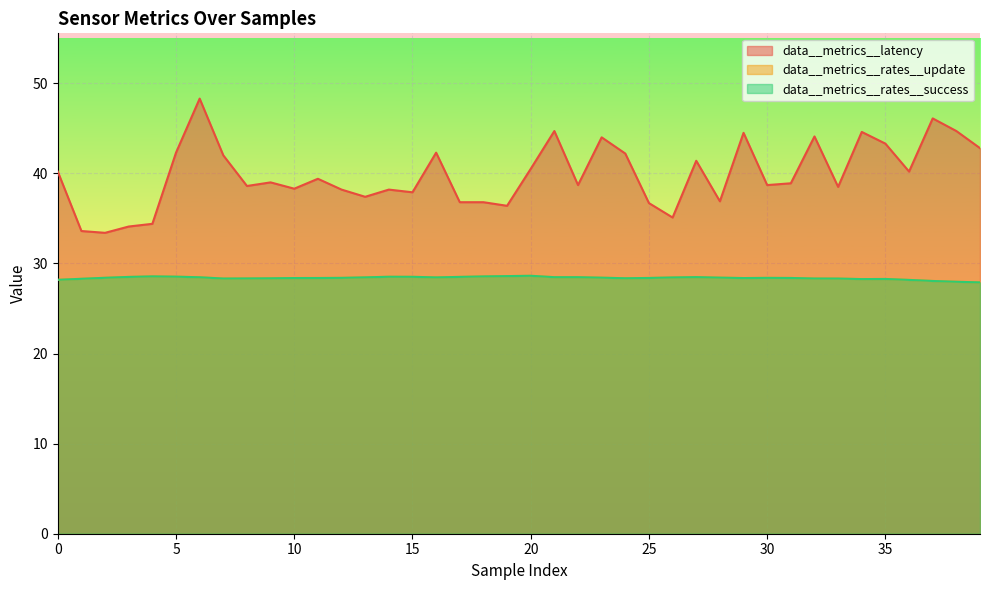

Is it true that data__metrics__rates__success equals 44.7 at 9?

False